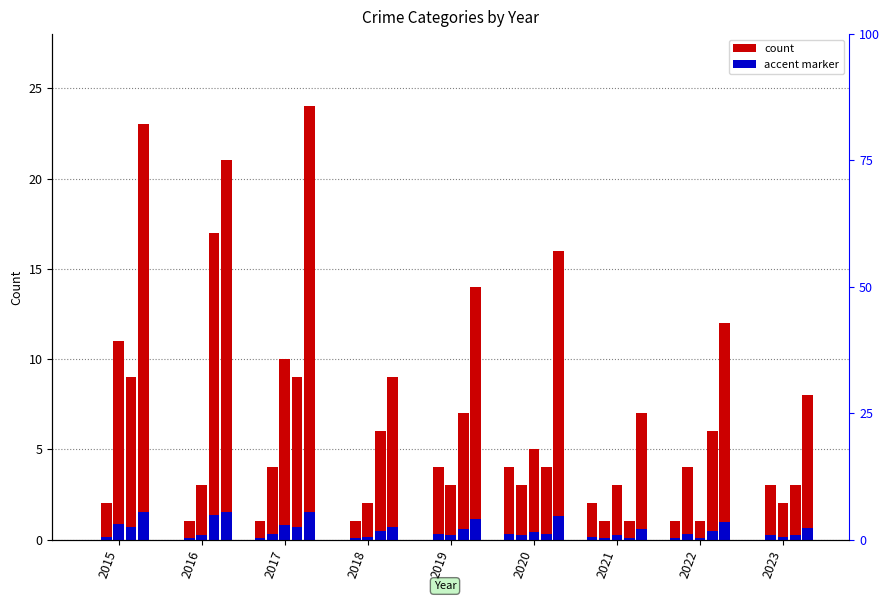

What value does the Total series have at 2023, to the nearest 5?

10